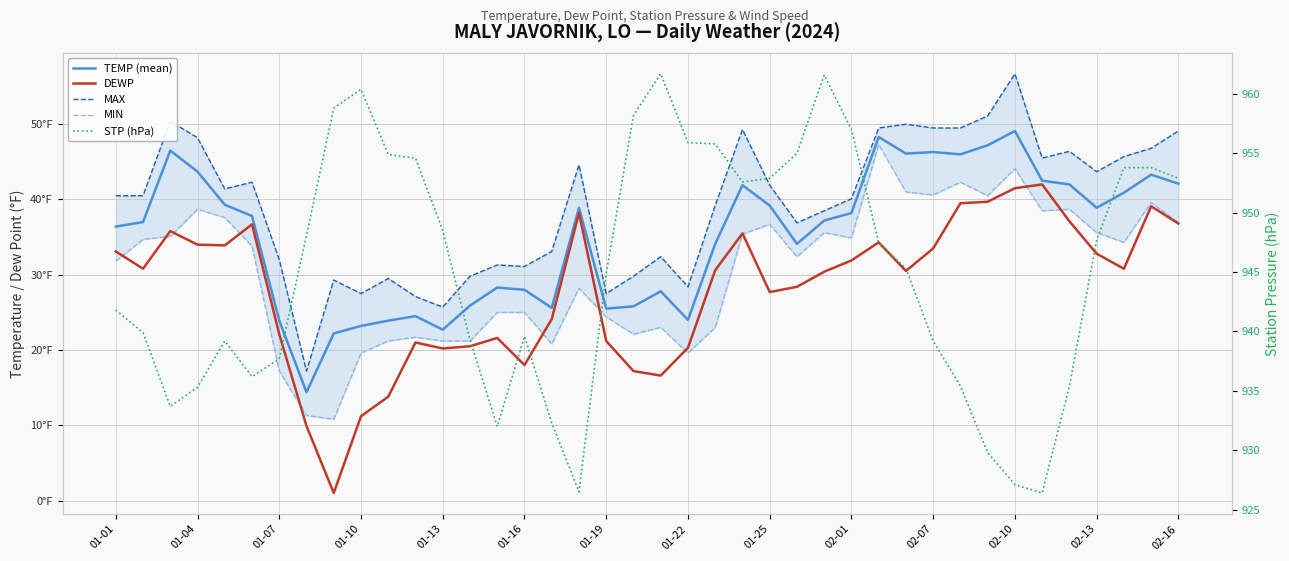

What is the difference between the STP (hPa) values at 17 and 19?

31.7